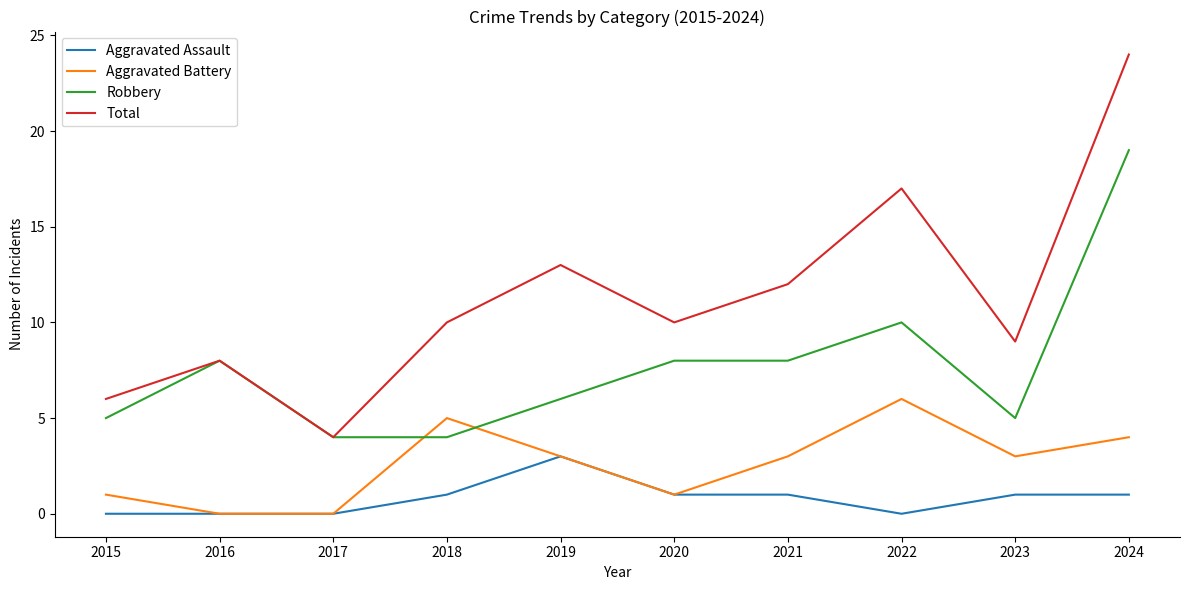

What is the sum of the Total values at 2019 and 2024?

37